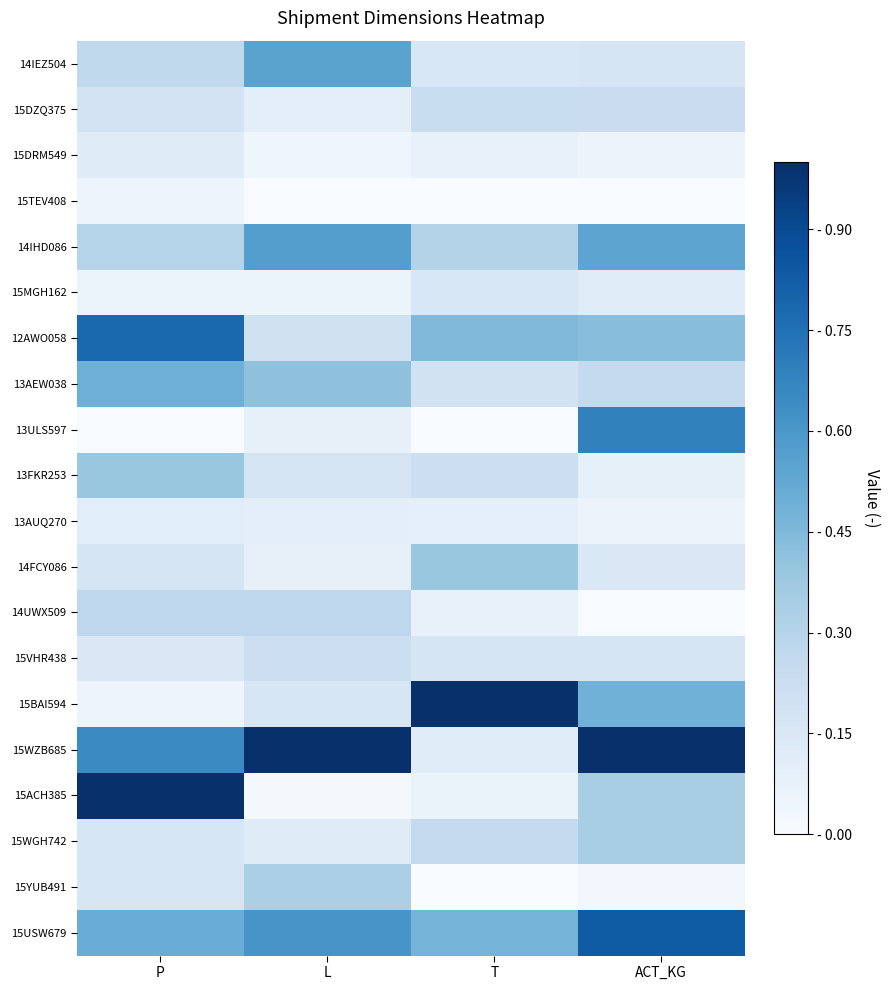

At how many categories does at least one series exceed 0?

4